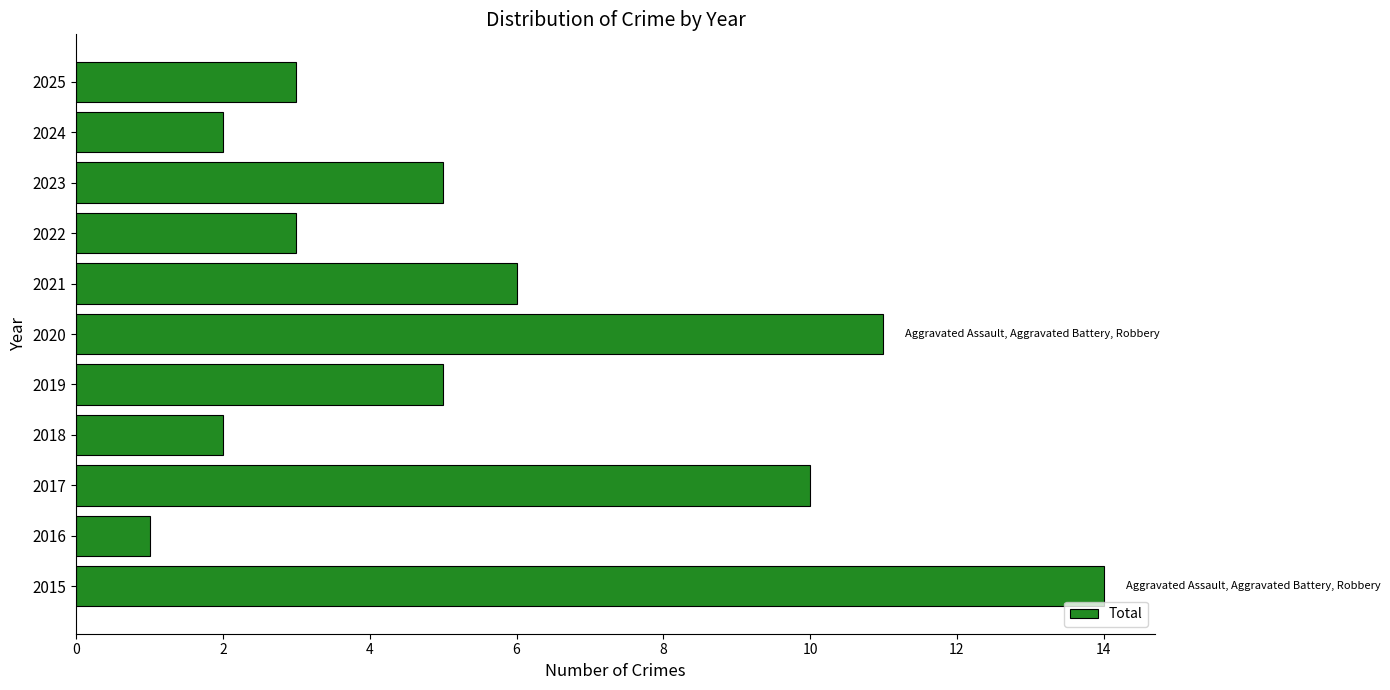

What is the ratio of the value at 2019 to the value at 2020?

0.5